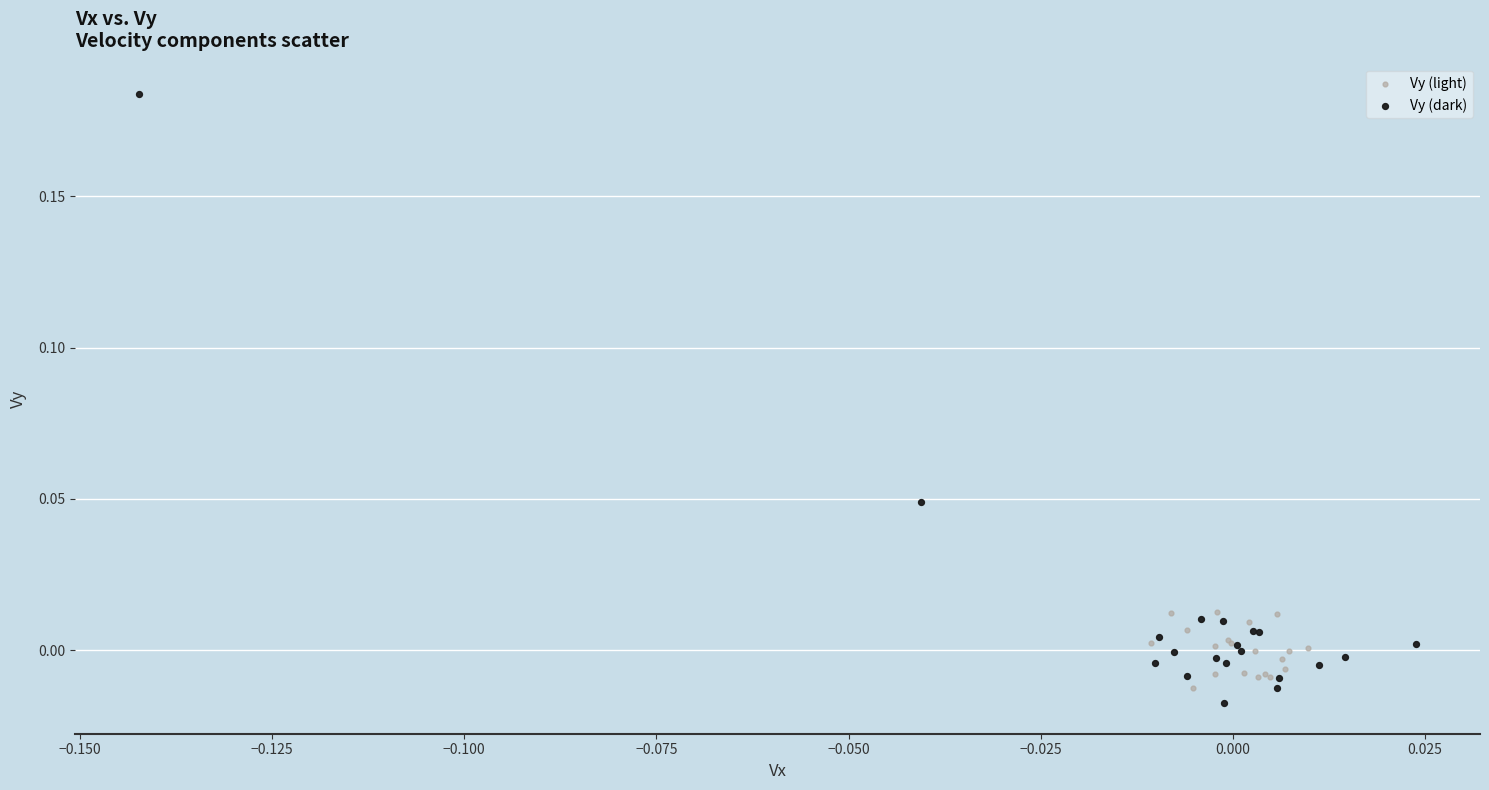

Which series reaches the minimum Y coordinate?

Vy (dark)